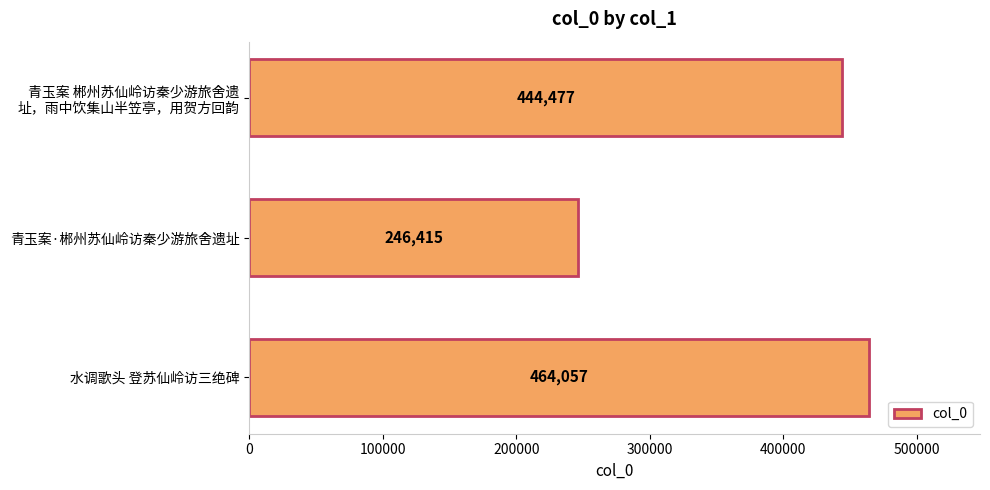

What is the ratio of the value at 水调歌头 登苏仙岭访三绝碑 to the value at 青玉案·郴州苏仙岭访秦少游旅舍遗址?

1.9